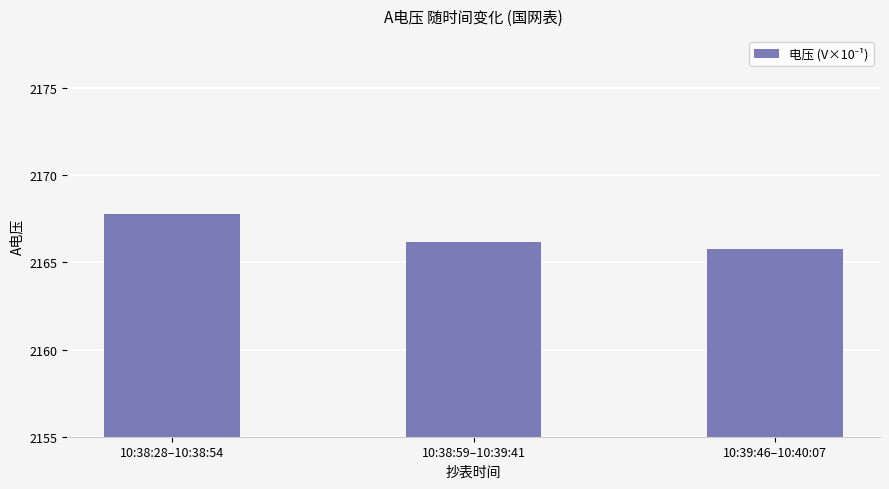

Reading left to right, extract all data points from this chart.

10:38:28–10:38:54=2167.8	10:38:59–10:39:41=2166.2	10:39:46–10:40:07=2165.8